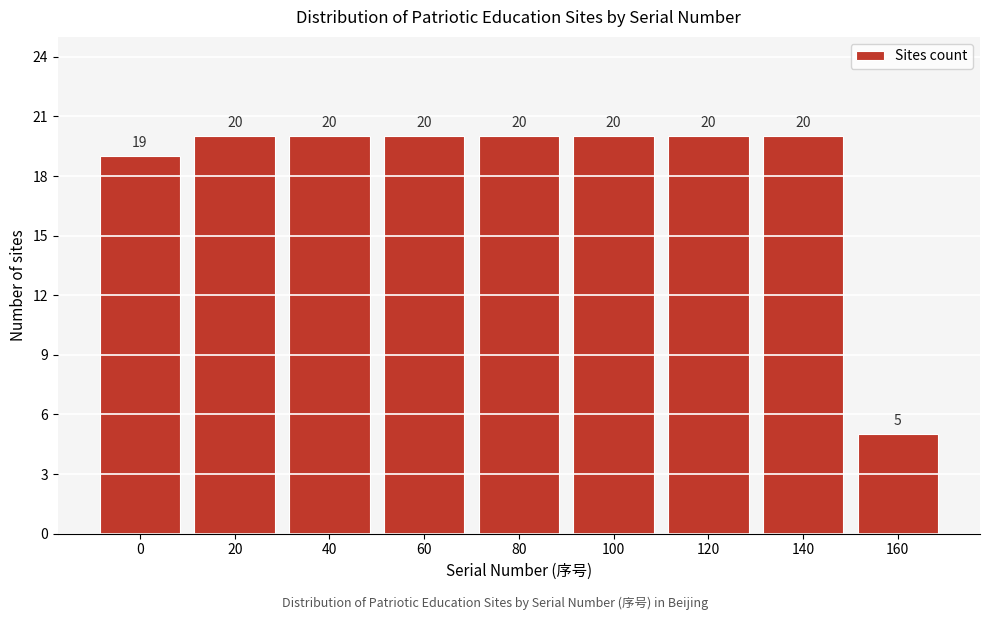

Reading left to right, extract all data points from this chart.

19	20	20	20	20	20	20	20	5